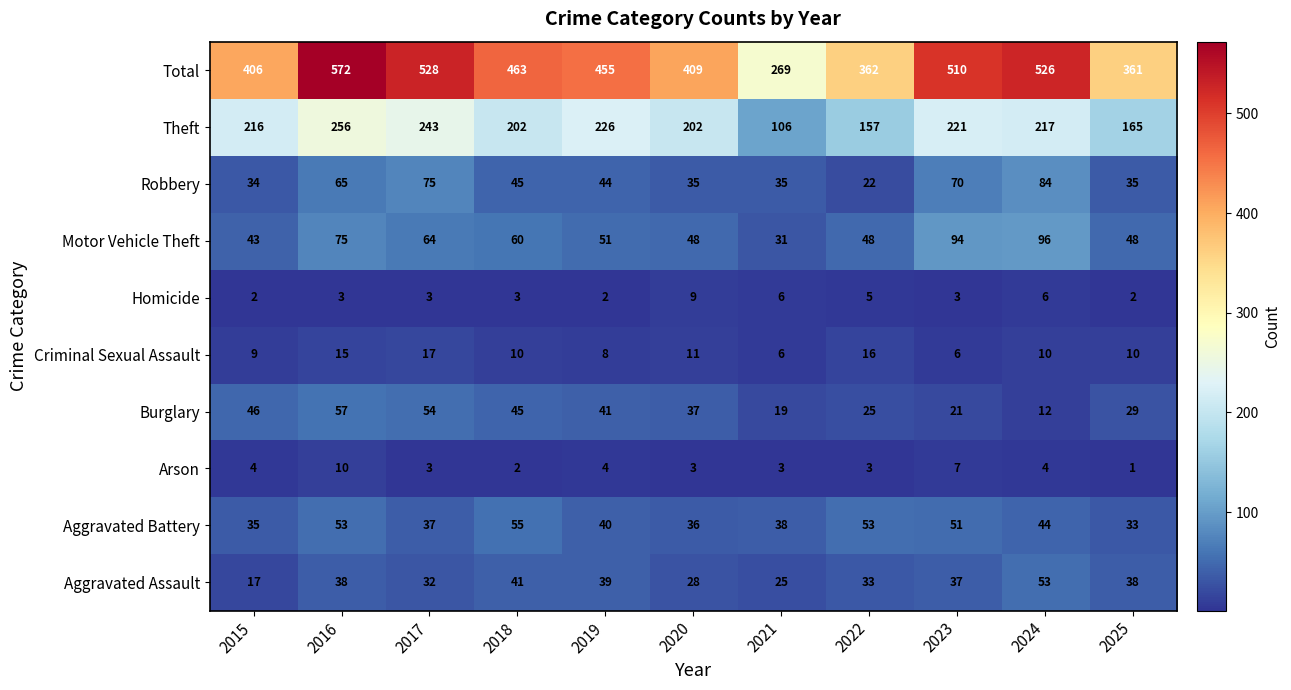

How many data points in Theft are less than 216?

5